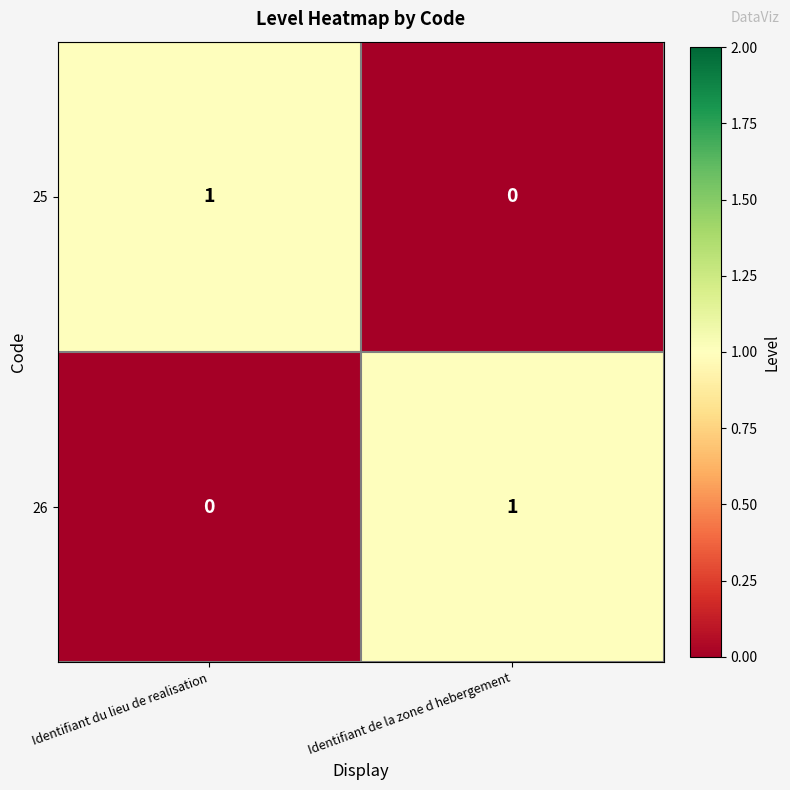

At which label is 25 closest to 0?

Identifiant de la zone d hebergement